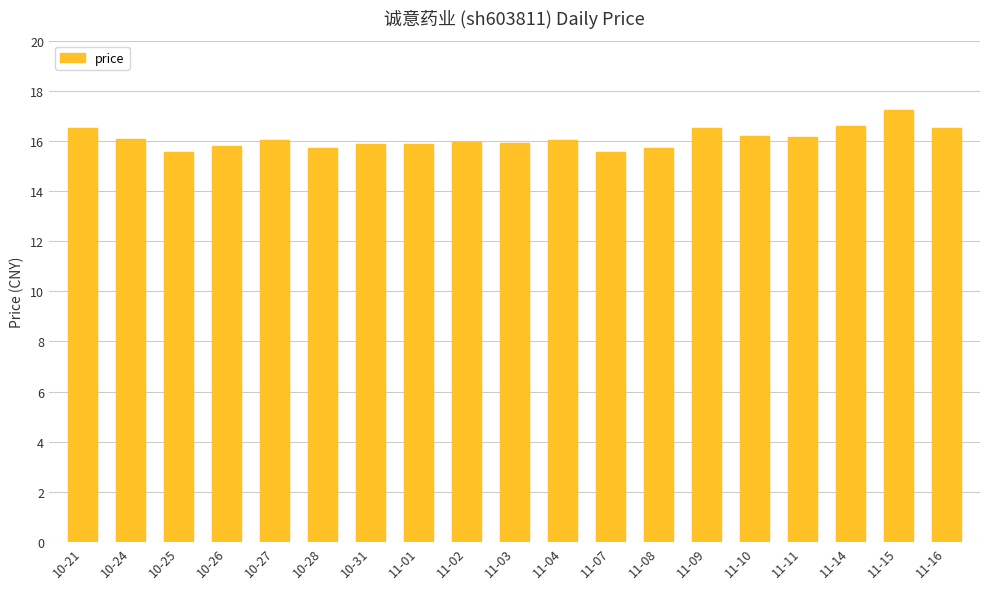

What is the sum of all values?

305.8